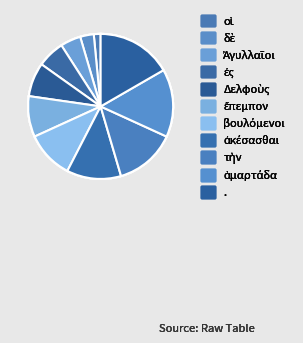

Does Δελφοὺς represent more than half of the total?

No